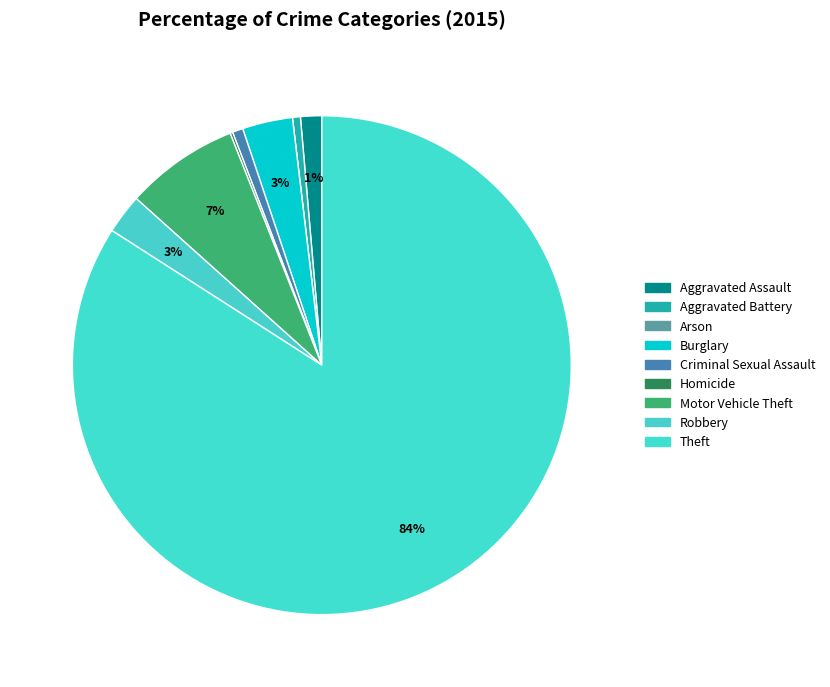

Rank the categories by value from lowest to highest.

Arson, Homicide, Aggravated Battery, Criminal Sexual Assault, Aggravated Assault, Robbery, Burglary, Motor Vehicle Theft, Theft